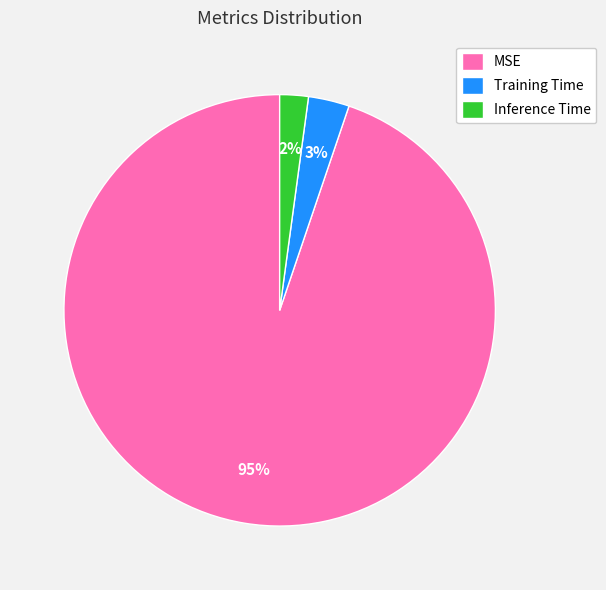

Rank the categories by value from lowest to highest.

Inference Time, Training Time, MSE